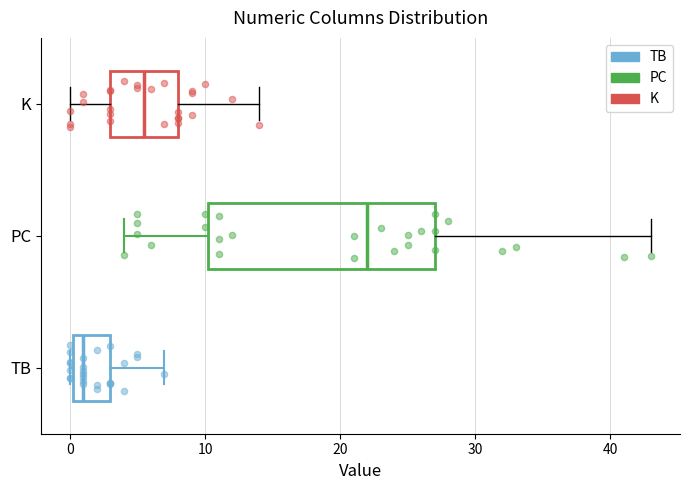

Reading bottom to top, transcribe this box plot: for each box, give where its median line is, the range the box spans, and where its two whiskers end, as read against the x-axis. The values are not printed on the chart, so give them approximately, as read against the axis.

TB: median 1, box 0 to 3, whiskers 0 to 7
PC: median 22, box 10 to 27, whiskers 4 to 43
K: median 6, box 3 to 8, whiskers 0 to 14